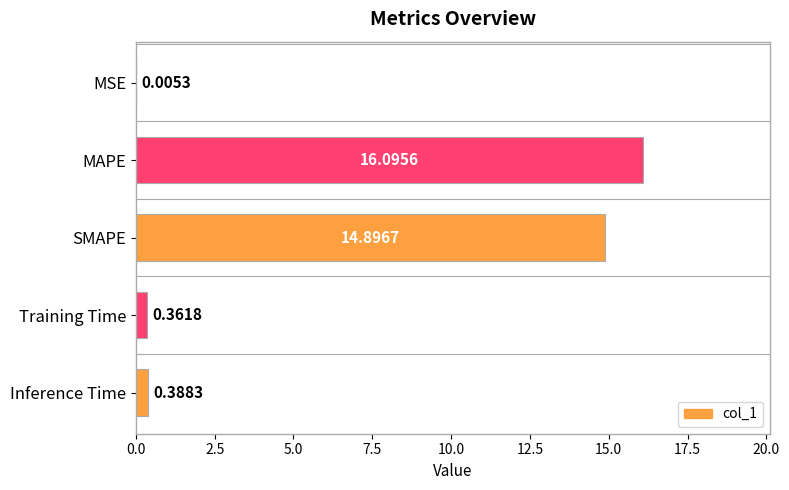

Where is the data nearest to the value 8?

SMAPE